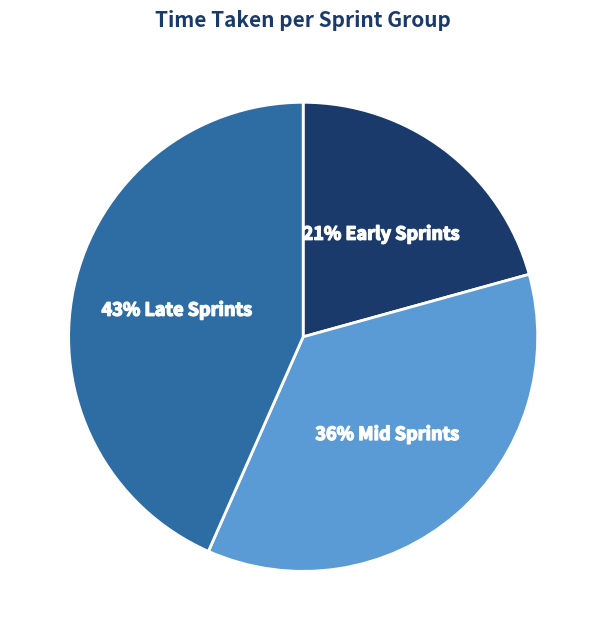

How many segments does this pie chart have?

3